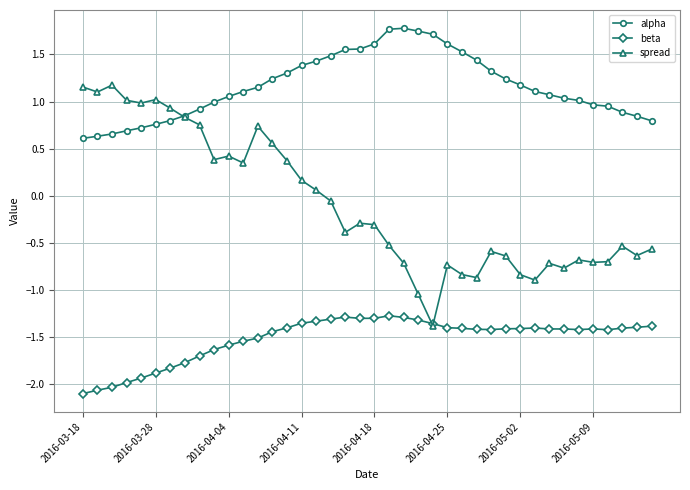

True or false: alpha and beta cross at least once.

False